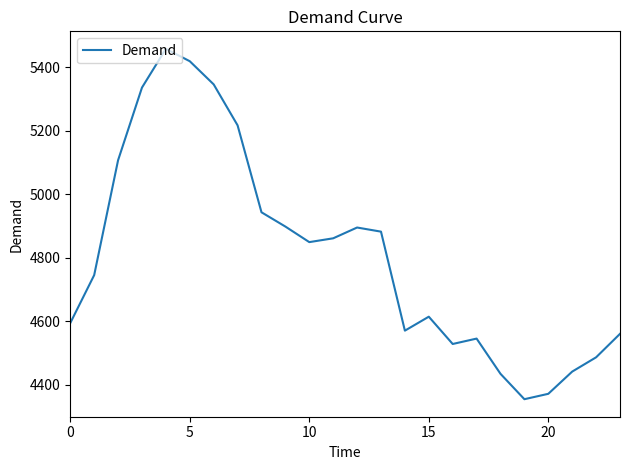

What is the greatest value displayed?

5458